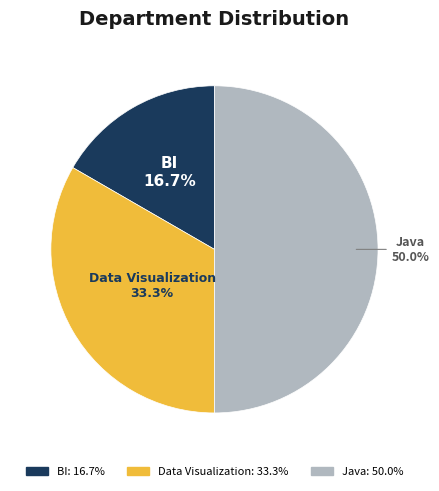

Which slice is the smallest?

BI